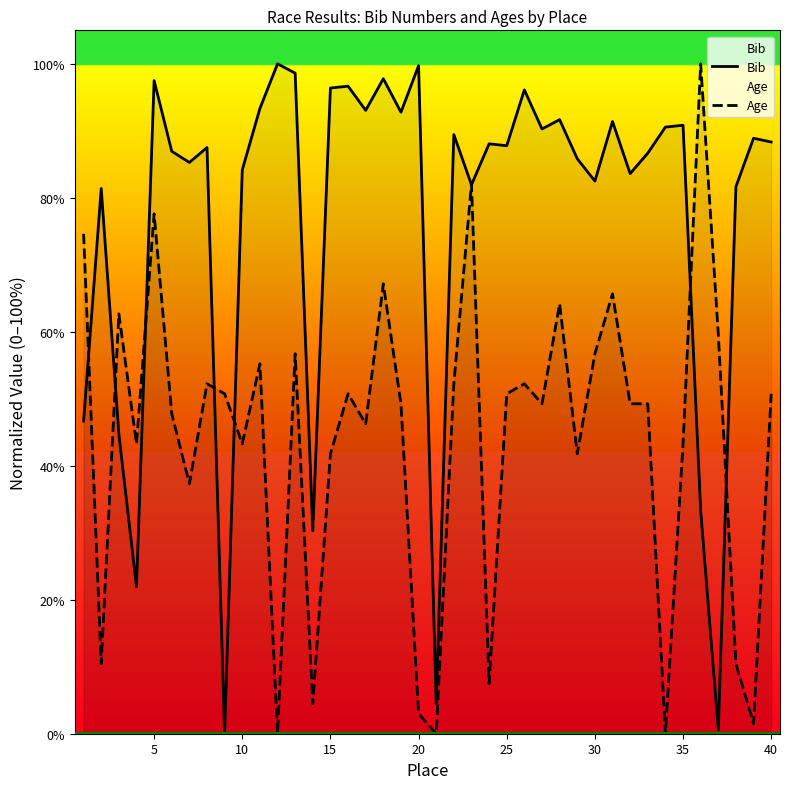

How many lines are shown in the chart?

2